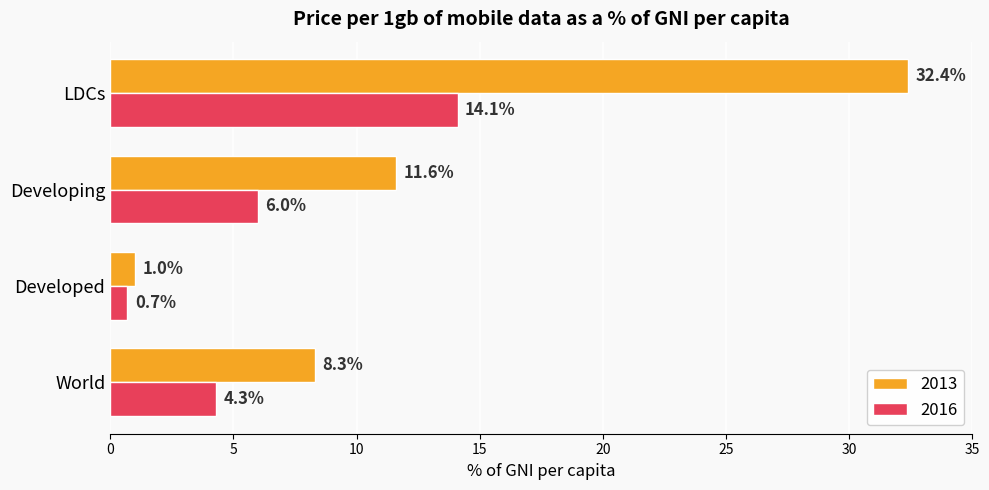

The value of 2016 at World is 4.3. True or false?

True